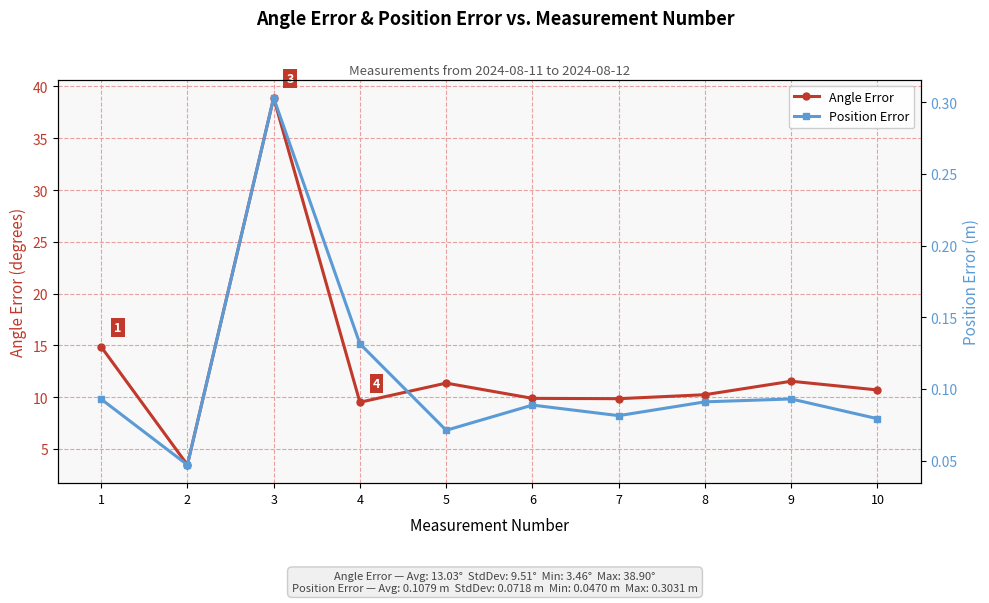

How many lines are shown in the chart?

2